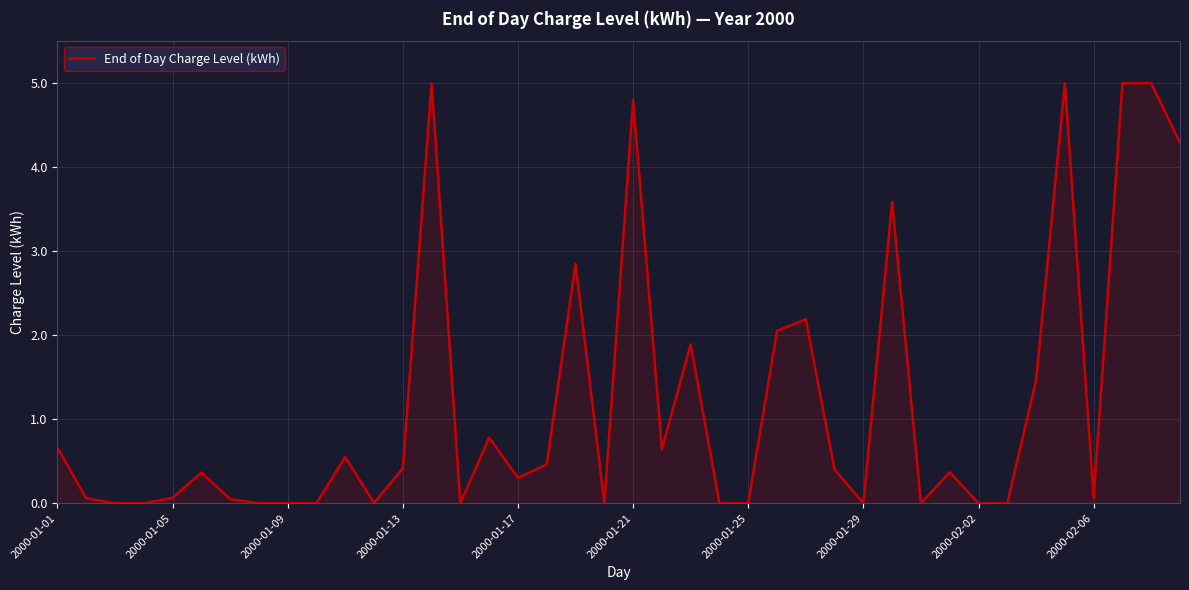

What is the difference between the maximum and minimum values?

5.0